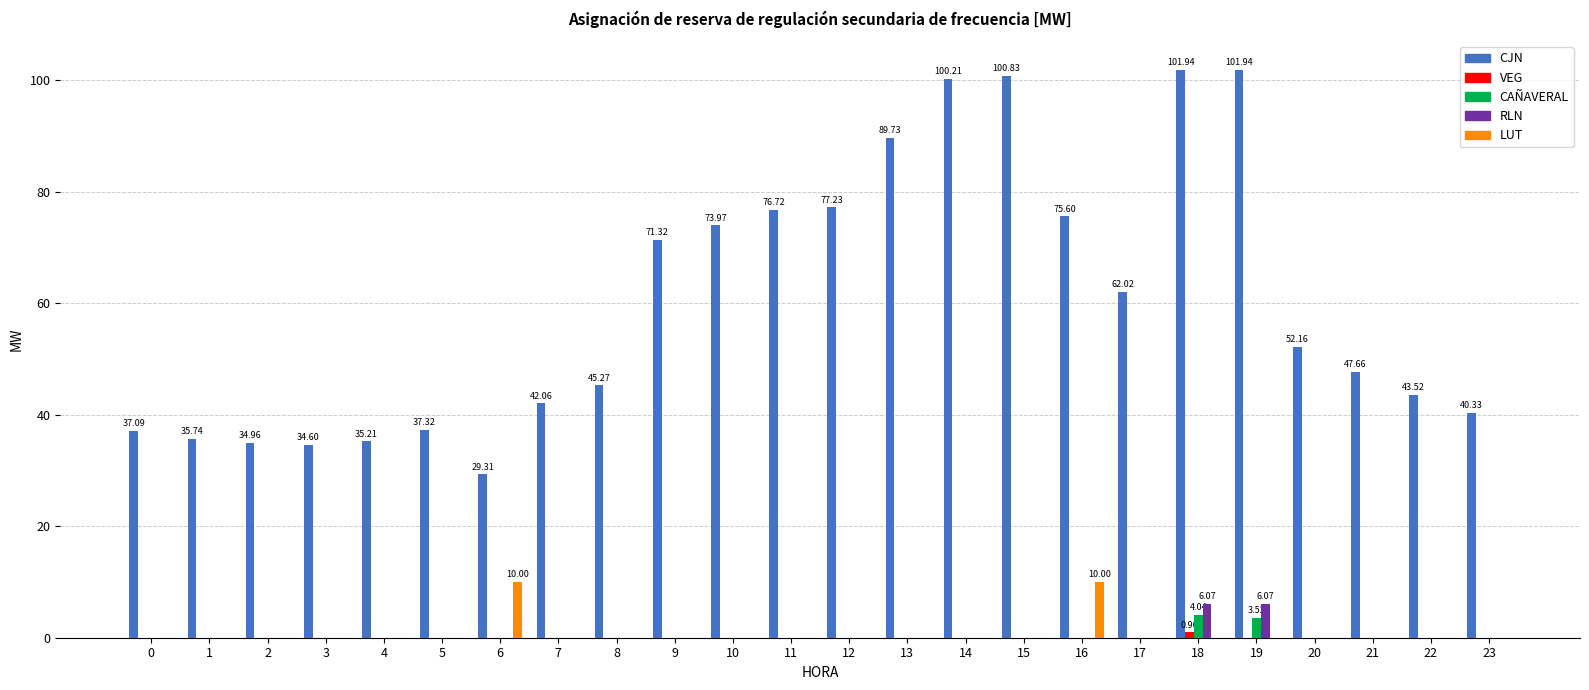

What is the sum of the CAÑAVERAL values at 19 and 12?

3.5